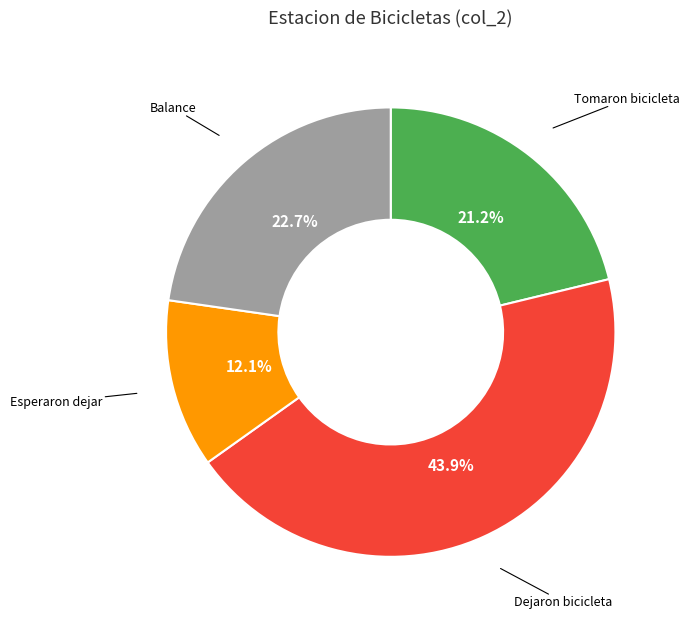

What is the total percentage of Balance and Esperaron dejar?

34.8%